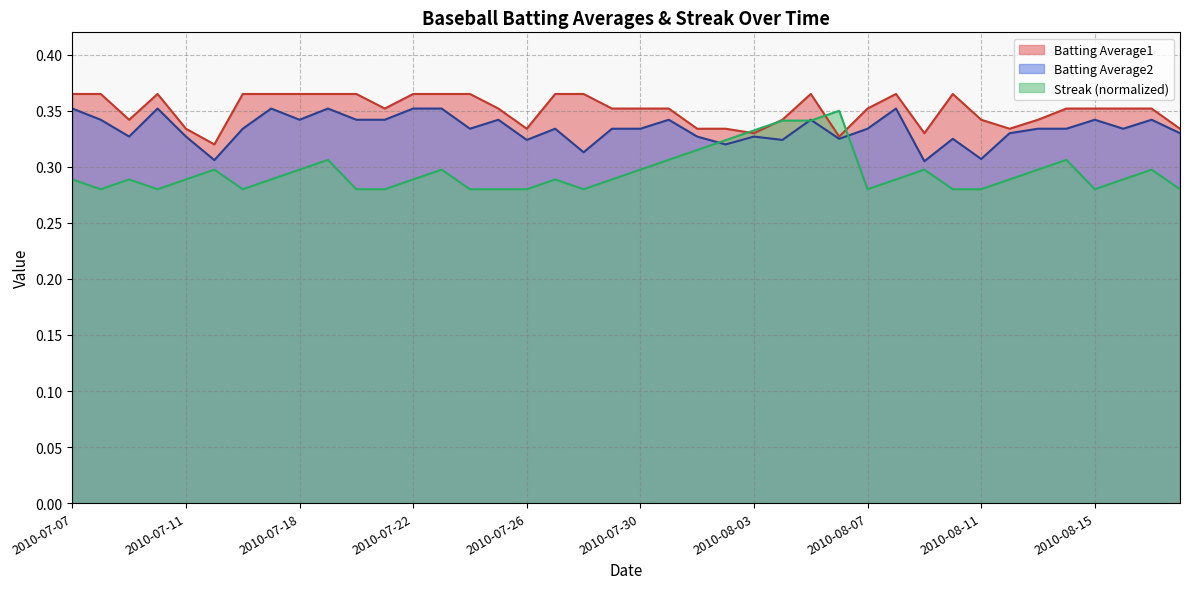

Between 2010-08-17 and 2010-08-18, which series saw the biggest shift?

Batting Average1